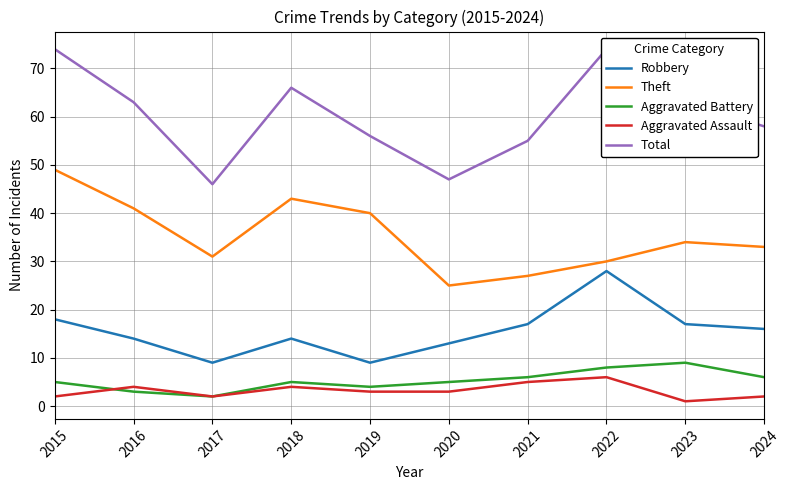

Does the chart display data point markers on the line(s)?

No